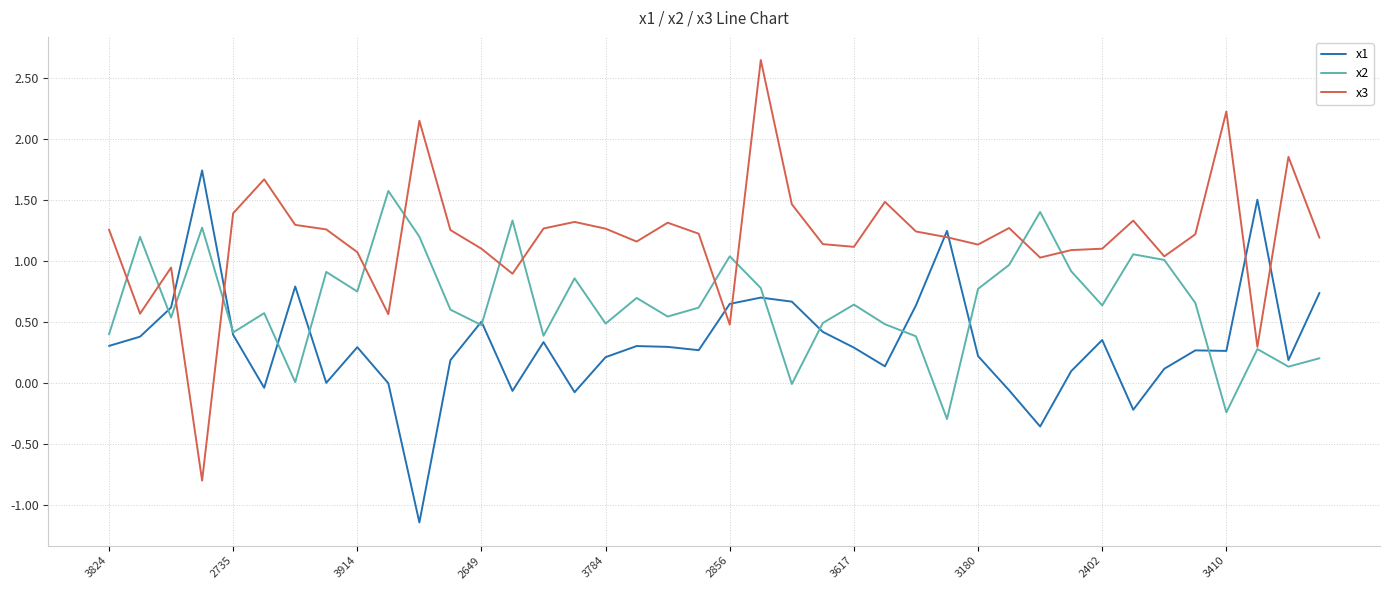

List the series in order of their peak value, highest first.

x3, x1, x2